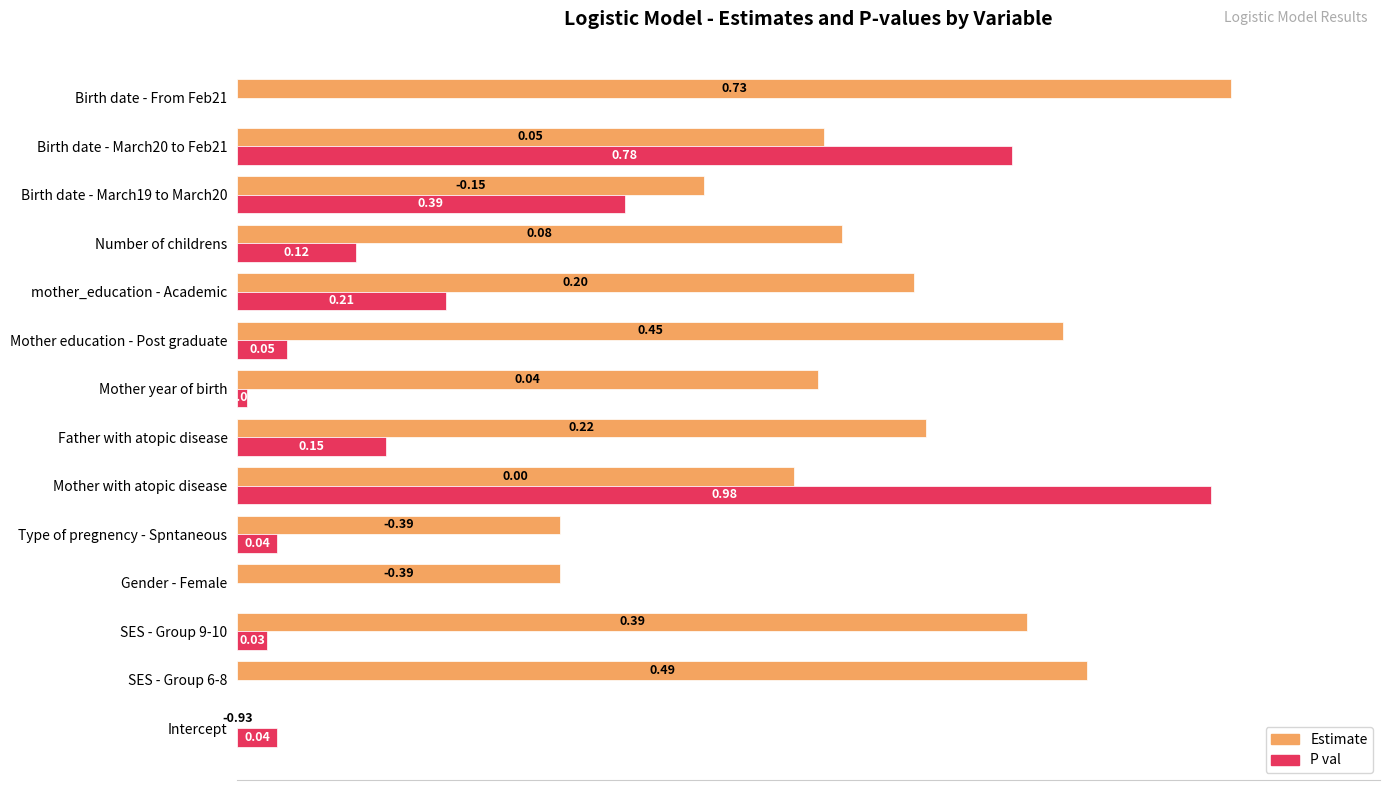

At which category is the sum across all series the highest?

Mother with atopic disease